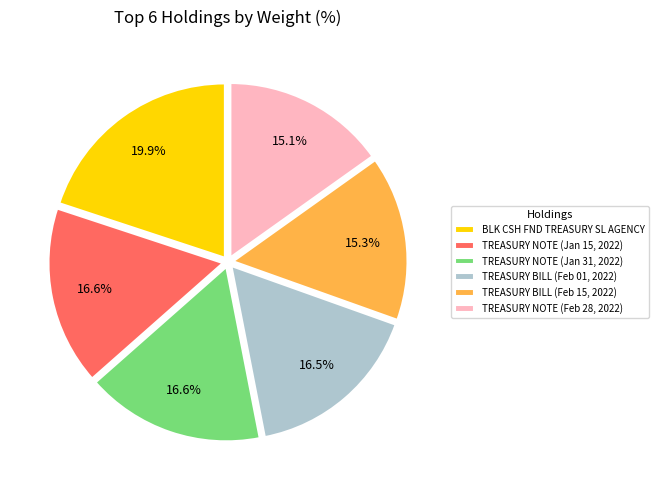

What percentage do TREASURY NOTE (Feb 28, 2022) and TREASURY NOTE (Jan 15, 2022) together represent?

31.7%